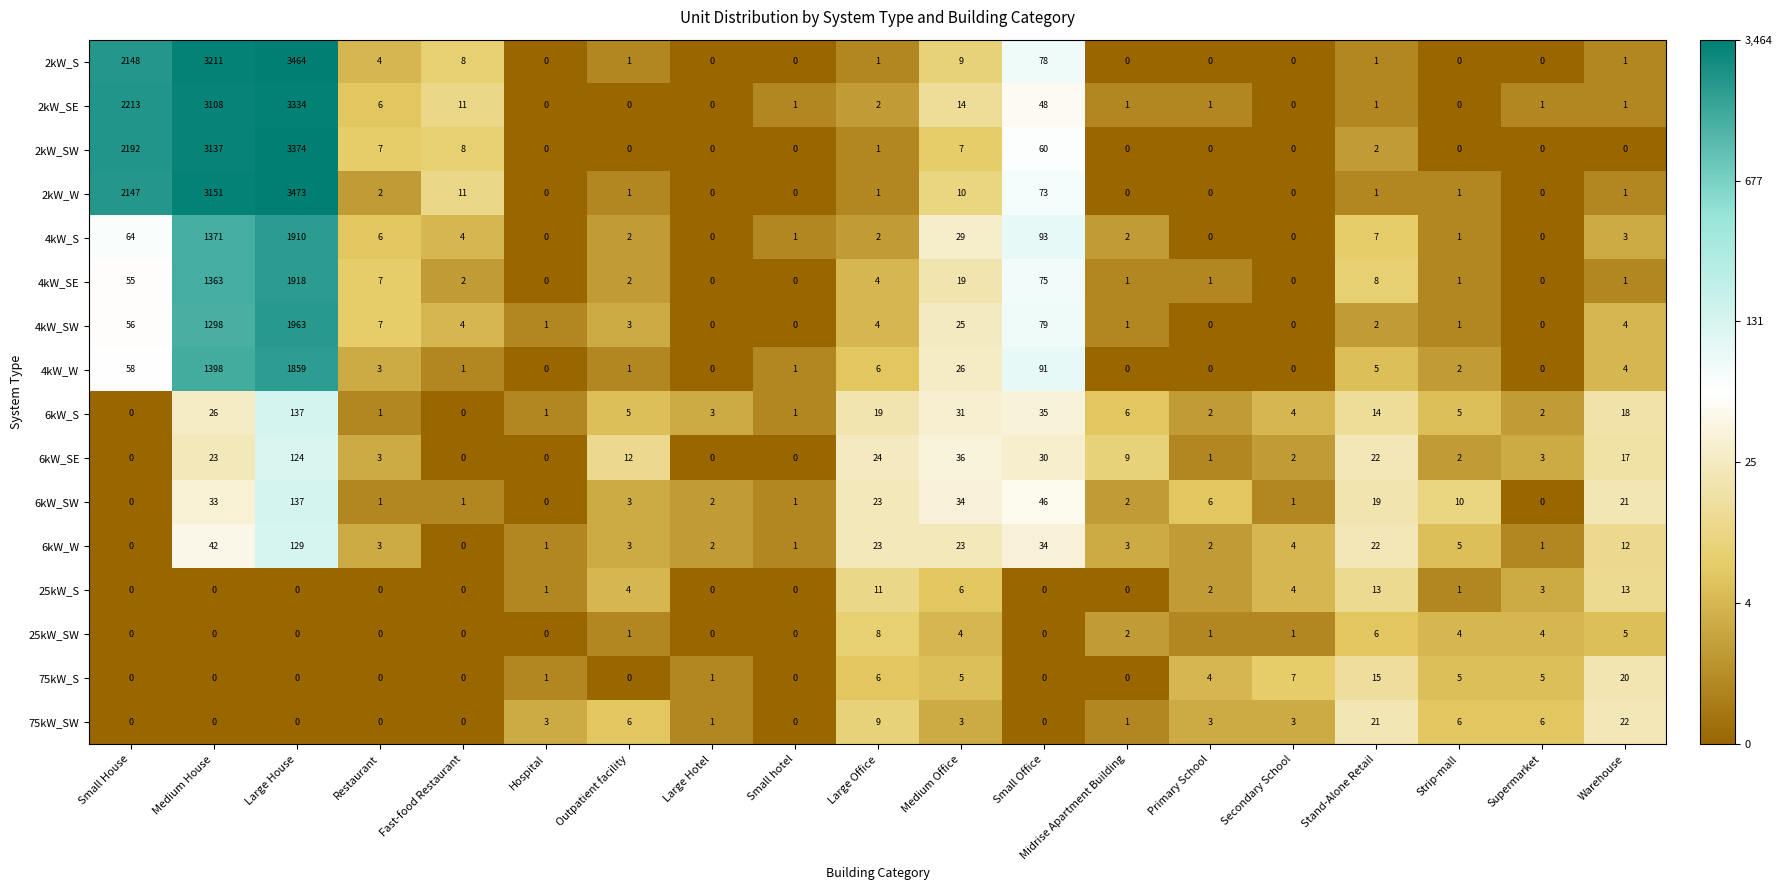

What is the sum of the 75kW_SW values at Warehouse and Midrise Apartment Building?

23